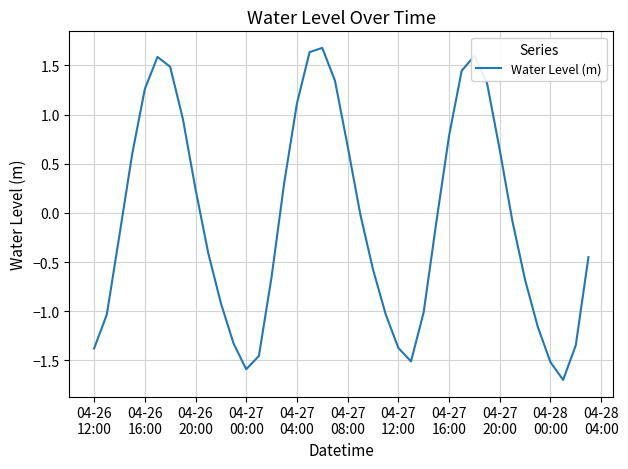

How many lines are shown in the chart?

1